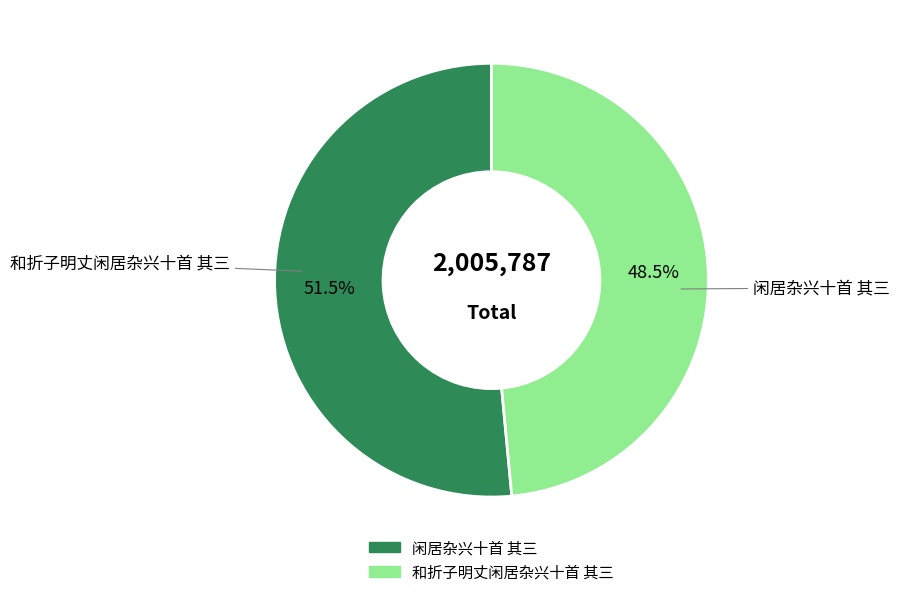

Which has a higher value, 和折子明丈闲居杂兴十首 其三 or 闲居杂兴十首 其三?

闲居杂兴十首 其三